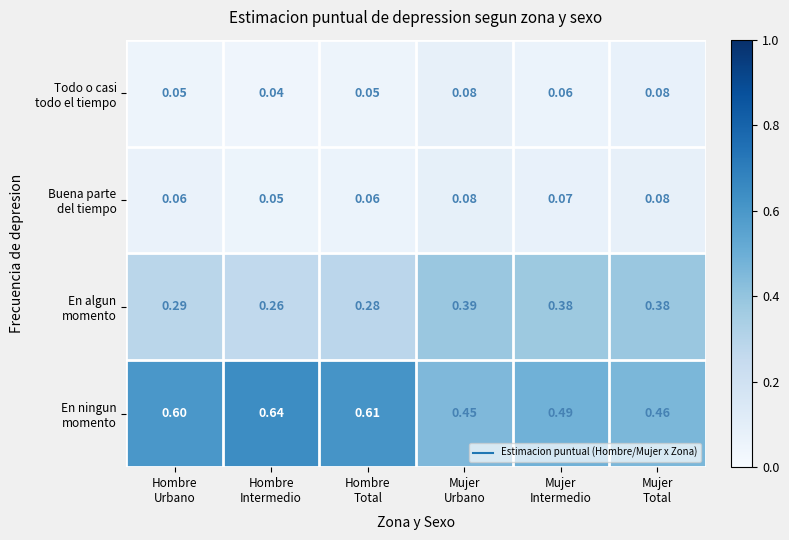

How many categories are shown in the chart?

6